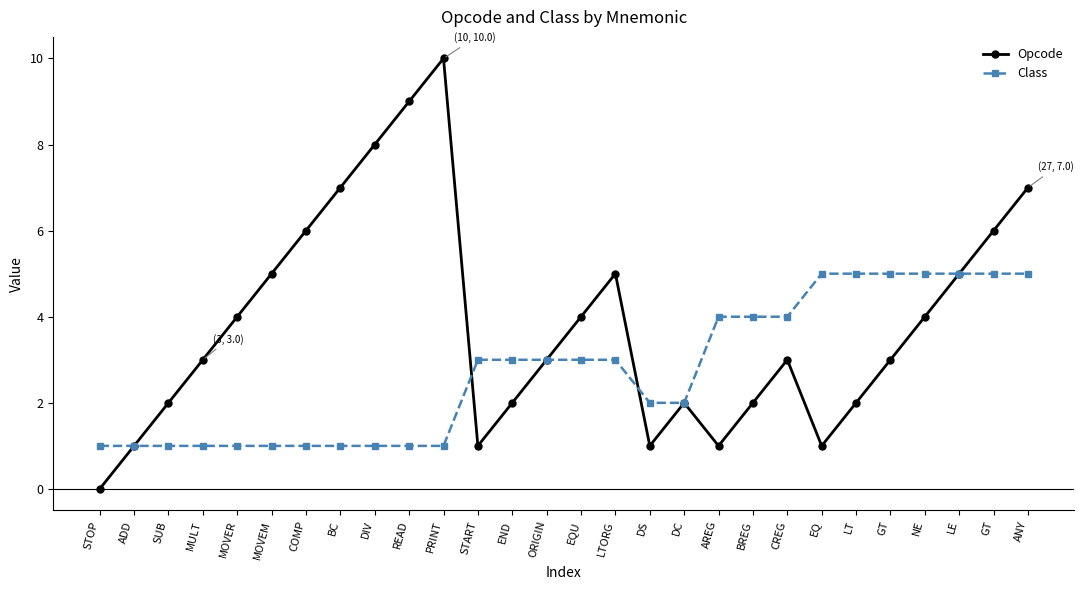

The value of Class at BC is 1. True or false?

True